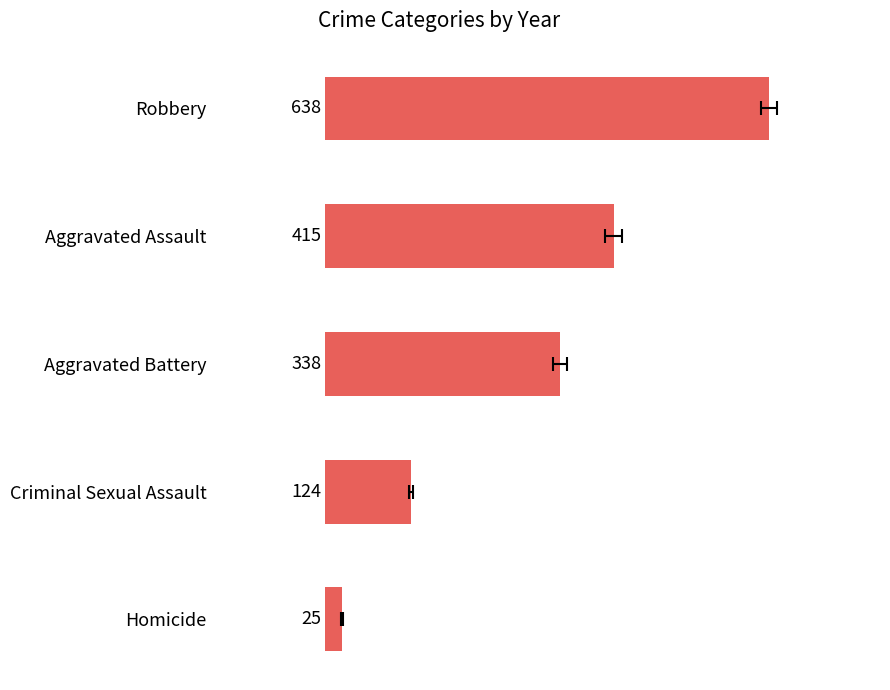

Reading left to right, list all the values displayed in this chart.

638	415	338	124	25